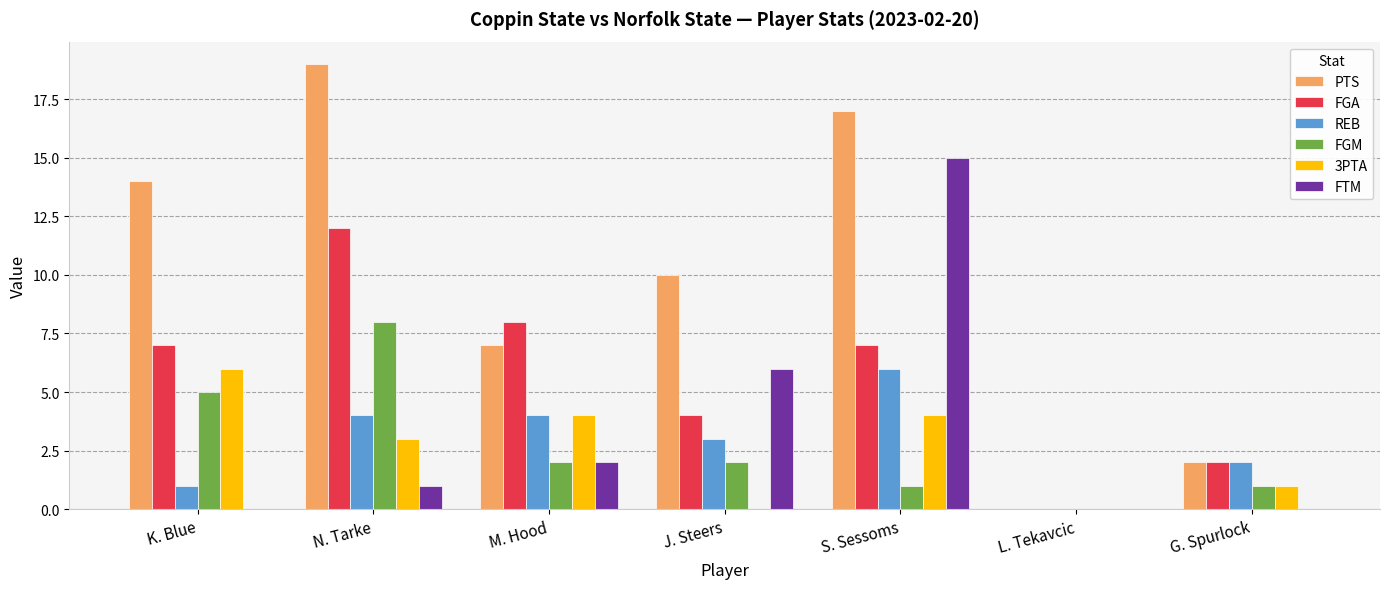

Which series has the largest total across all categories?

PTS